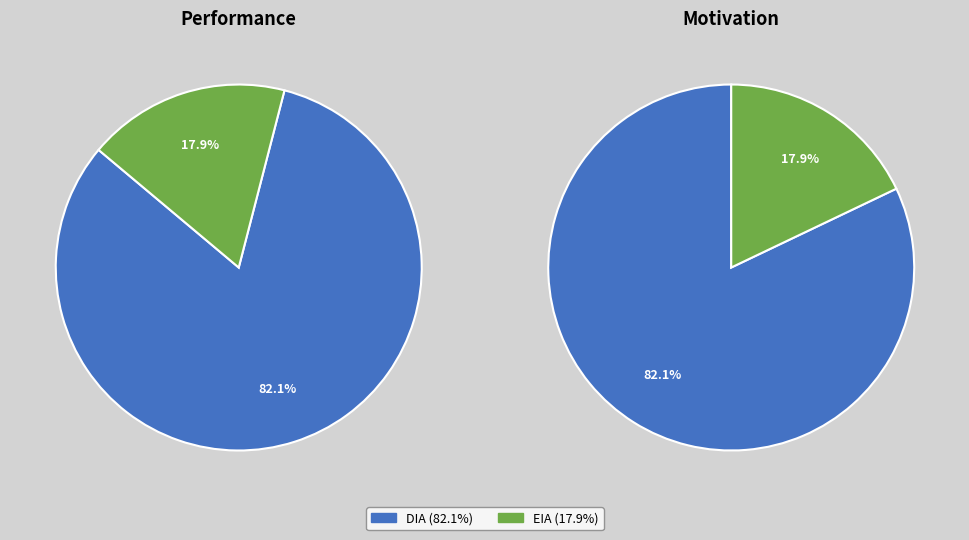

What percentage is NOT represented by DIA?

17.9%